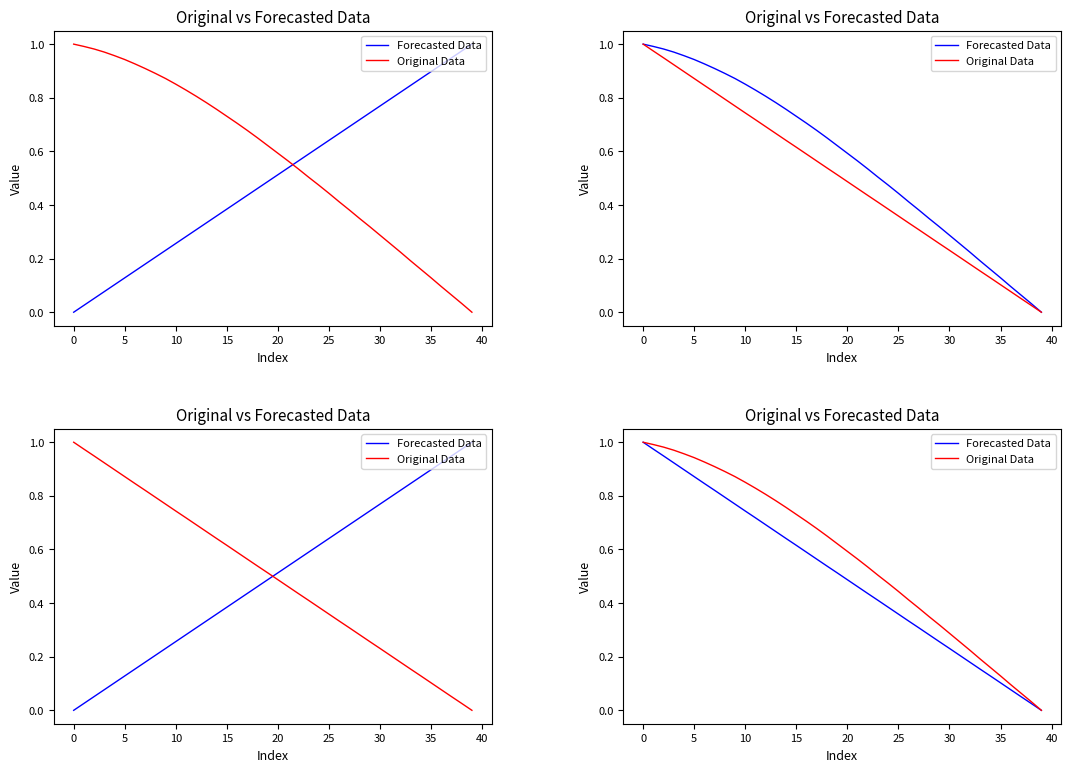

Rank the series at 36 from lowest to highest value.

Forecasted Data, Original Data